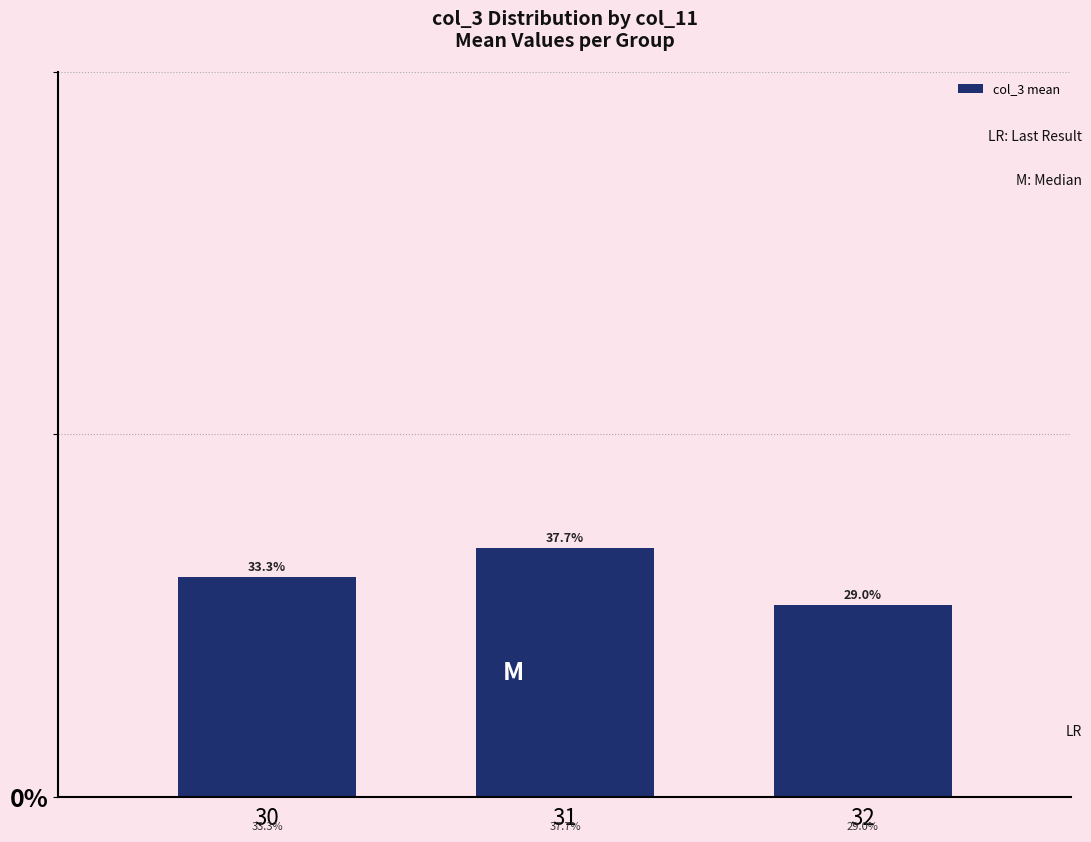

How many bars are there in total?

3